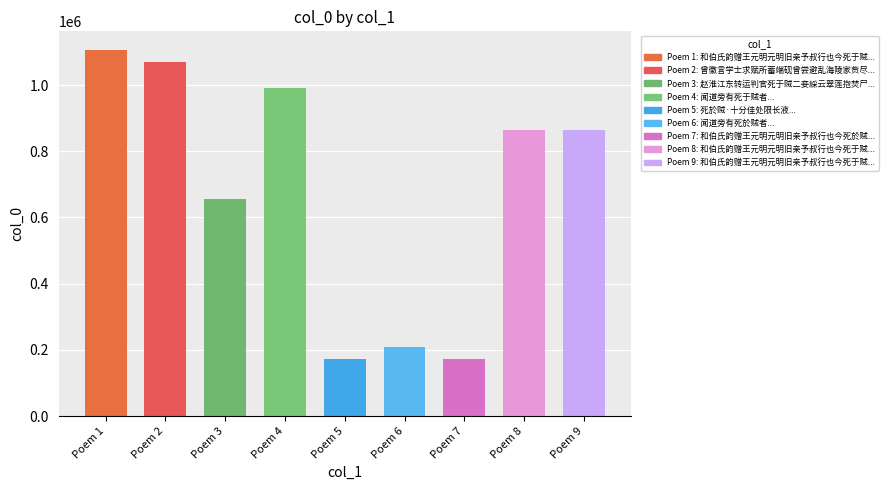

Is it true that the value at Poem 3 is 655196?

True